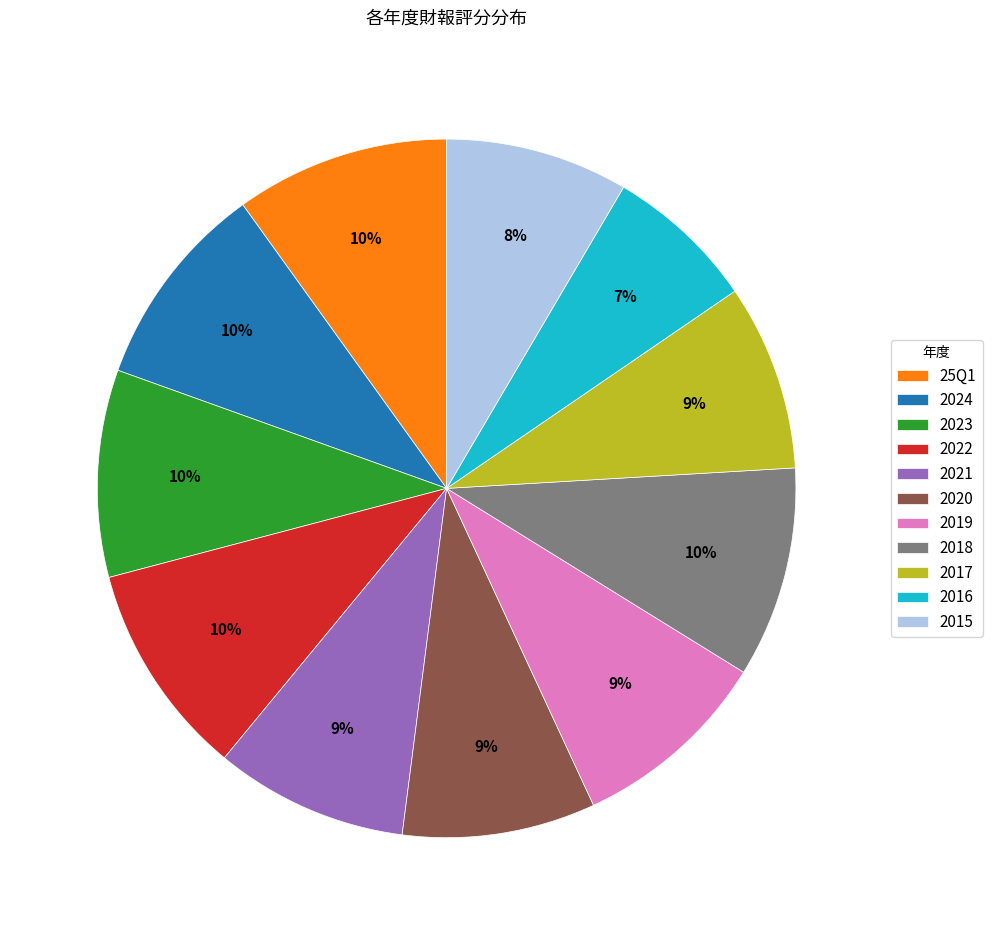

Approximately how many times larger is the value at 2018 compared to 25Q1?

1.0